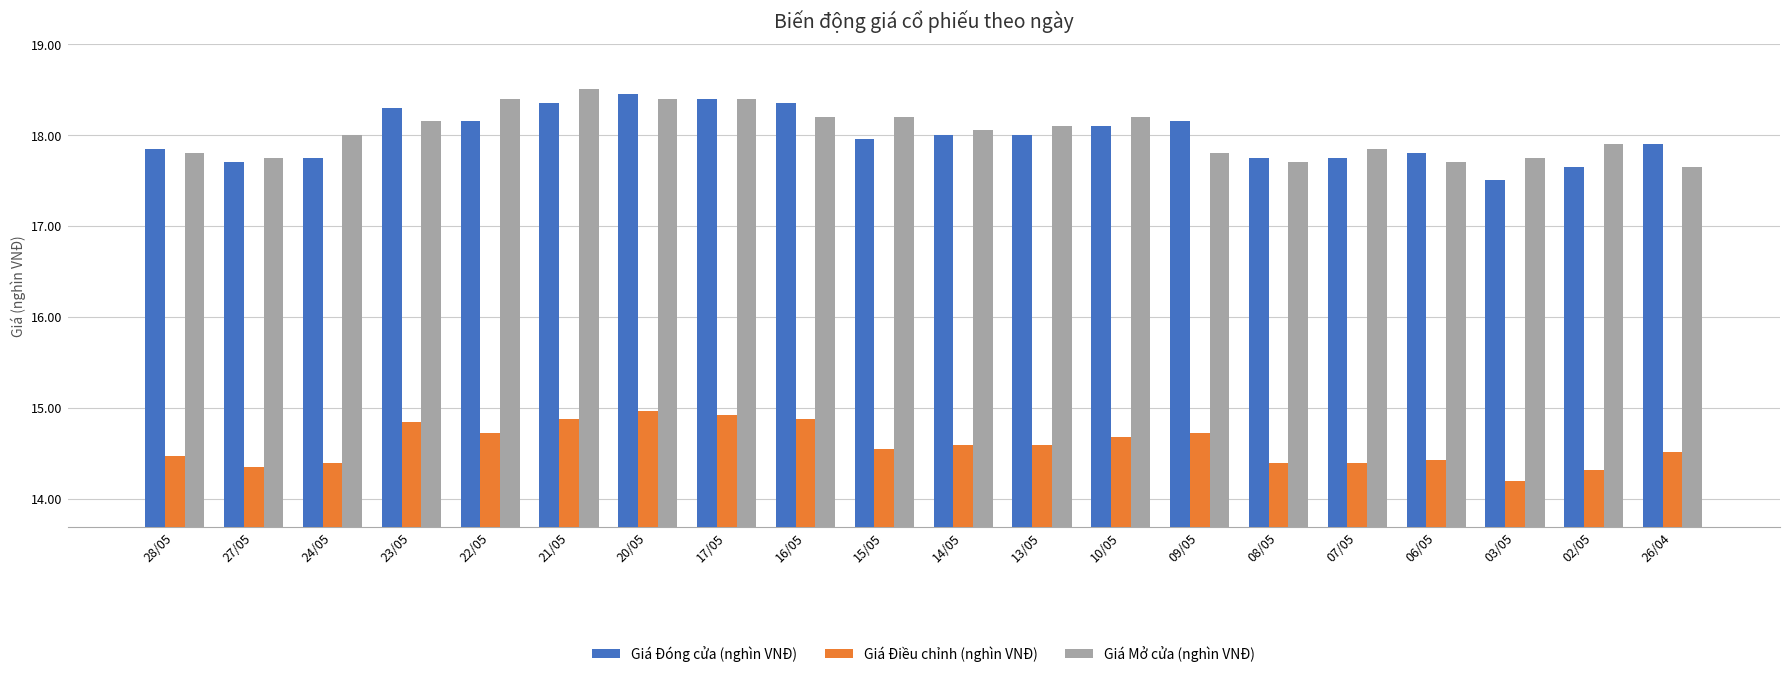

What is the difference between the highest and lowest values at 02/05?

3.6